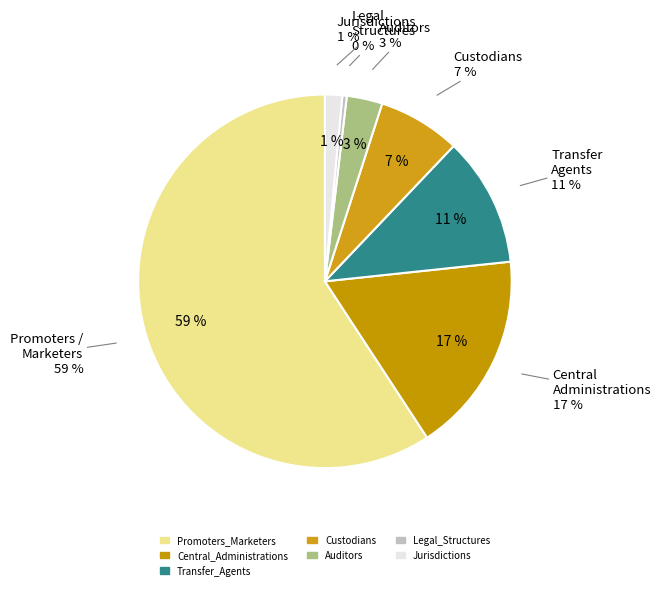

Count the number of slices in the pie.

7